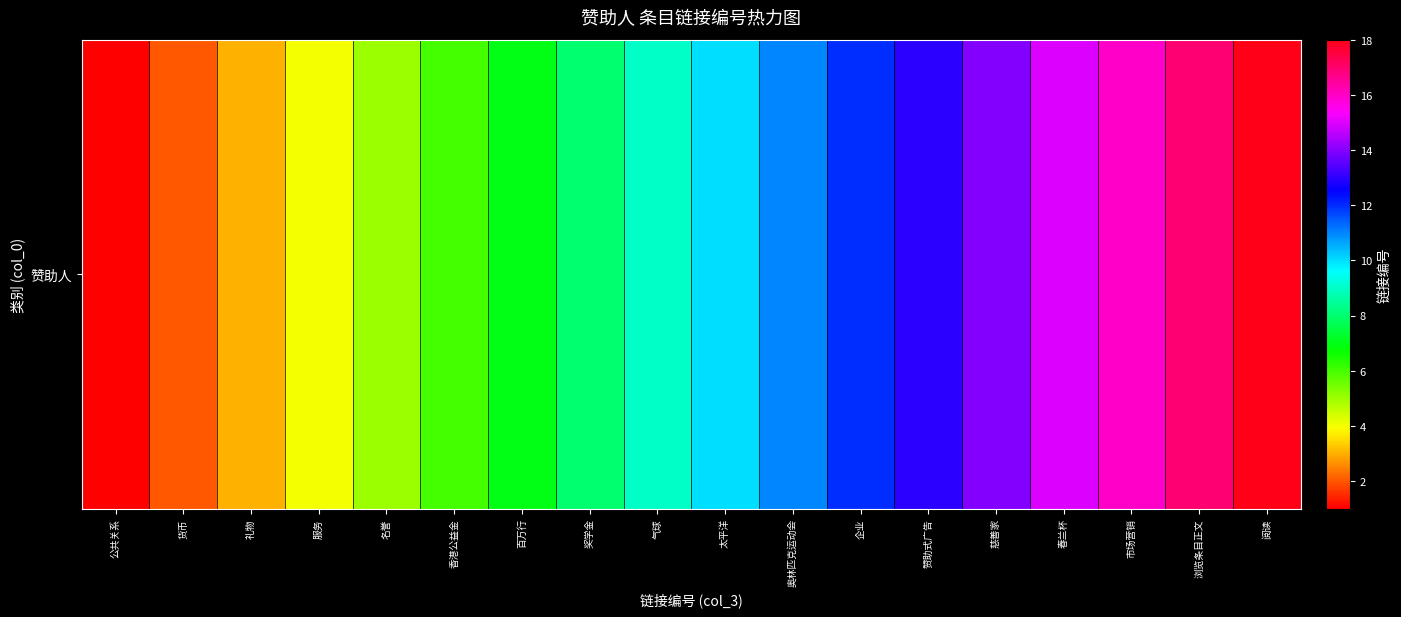

True or false: the data shows 6 at 香港公益金.

True